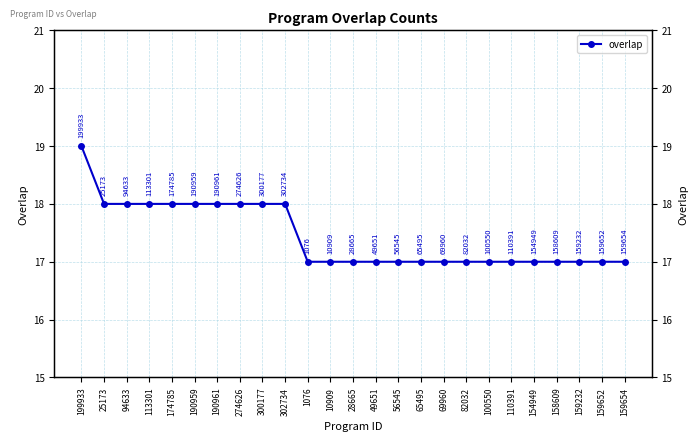

Reading left to right, what are all the values shown in this chart?

199933=19	25173=18	94633=18	113301=18	174785=18	190959=18	190961=18	274626=18	300177=18	302734=18	1076=17	10909=17	28665=17	49651=17	56545=17	65495=17	69960=17	82032=17	100550=17	110391=17	154949=17	158609=17	159232=17	159652=17	159654=17